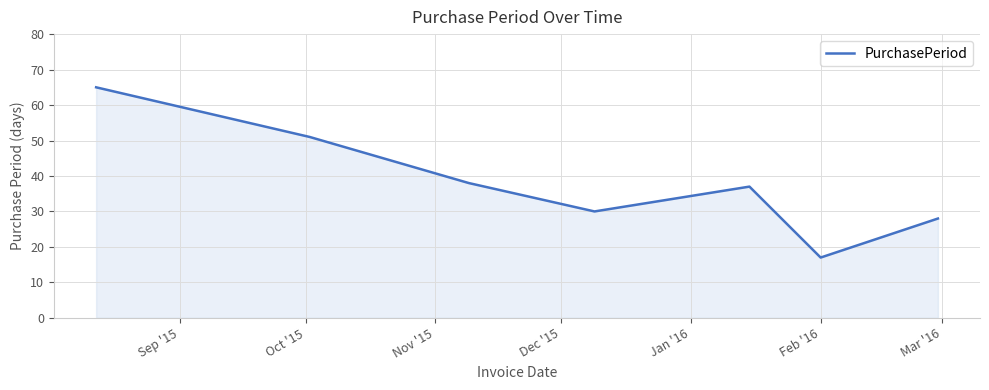

How many interior local valleys (lower than both neighbors) does the data have?

2